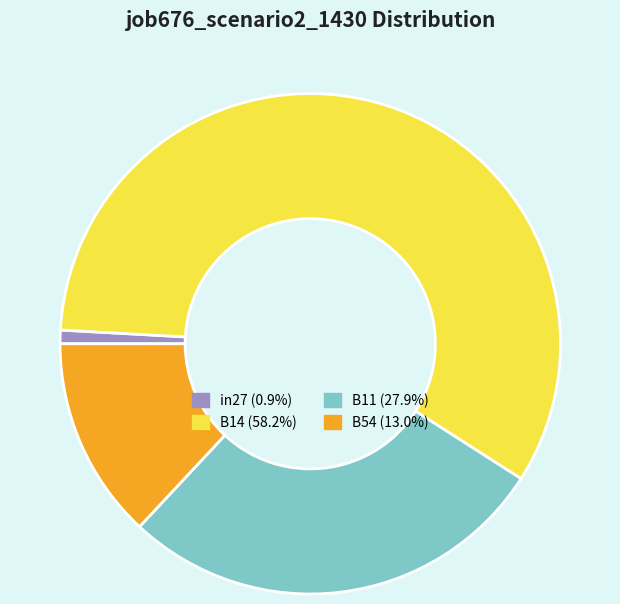

Does any single category account for the majority?

Yes